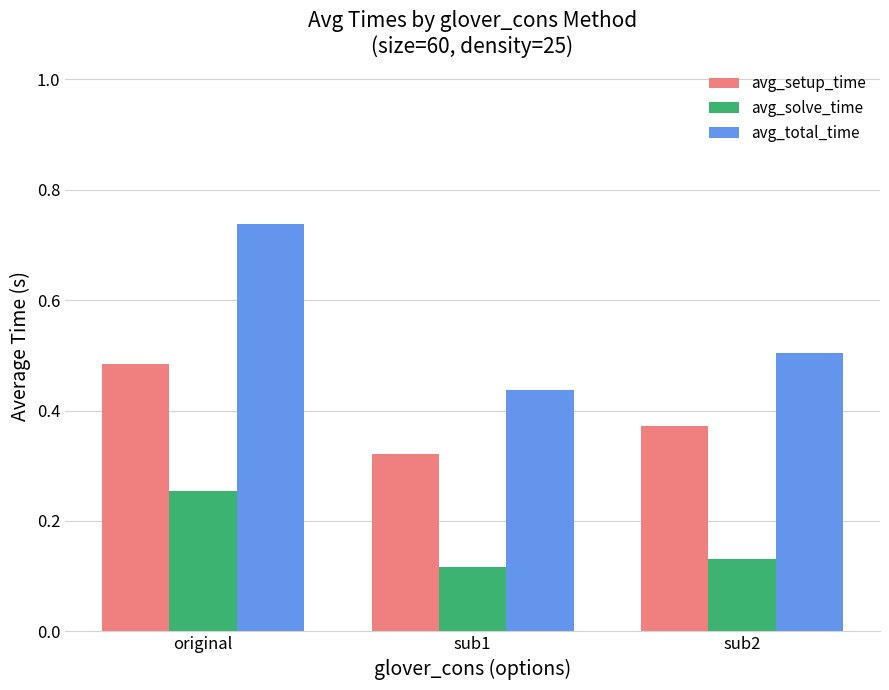

What is the difference between the maximum and second lowest values in the avg_total_time series?

0.2